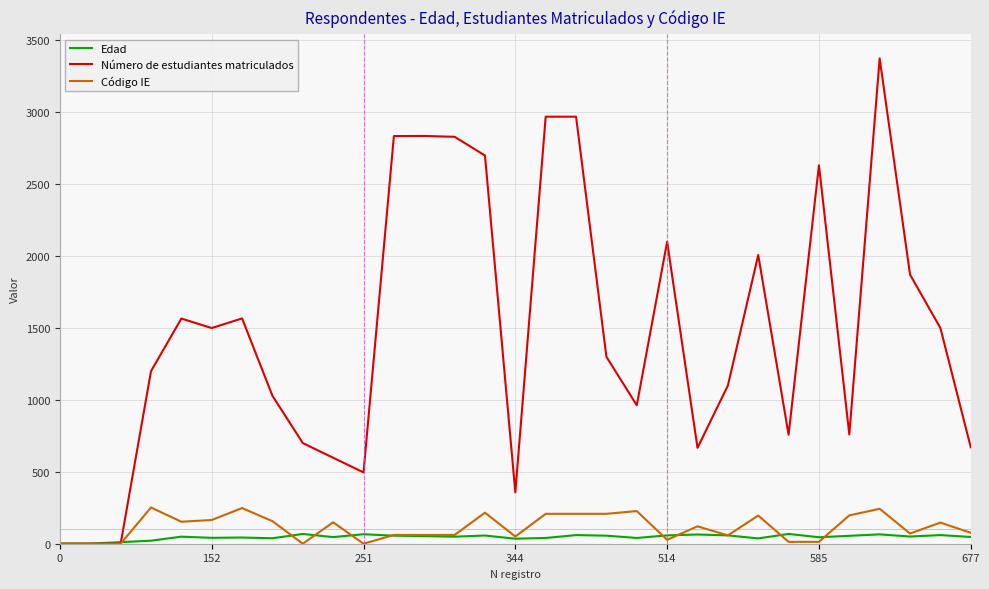

Rank the series by their maximum value, from lowest to highest.

Edad, Código IE, Número de estudiantes matriculados